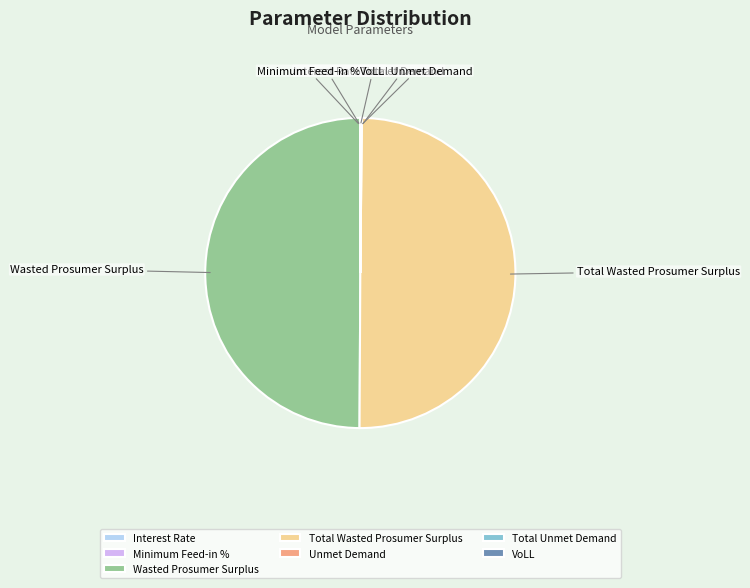

The Total Wasted Prosumer Surplus slice represents 60% of the pie. True or false?

False